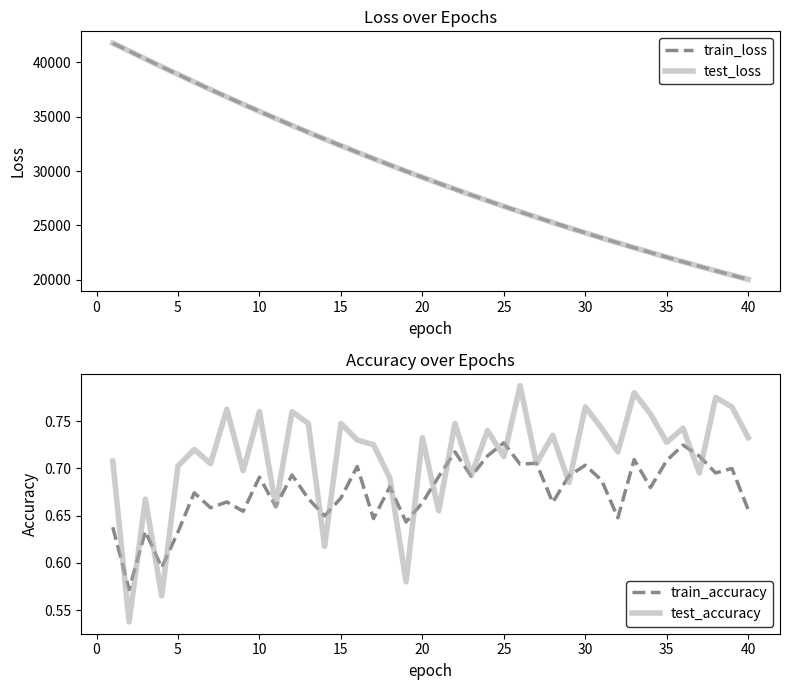

The value of train_loss at 15 is 32328.3. True or false?

True